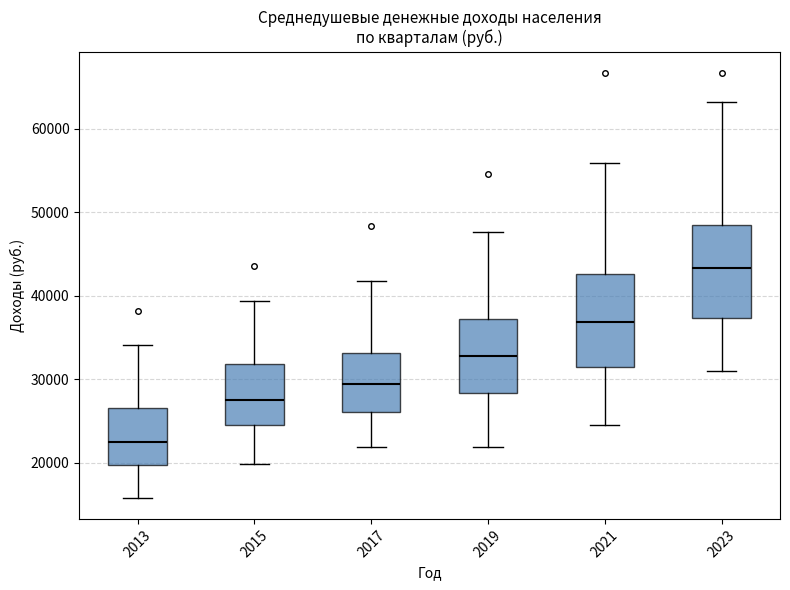

Where does the lower whisker of the box at x = 2015 end on the y-axis? The values are not printed on the chart, so give them approximately, as read against the axis.

20000